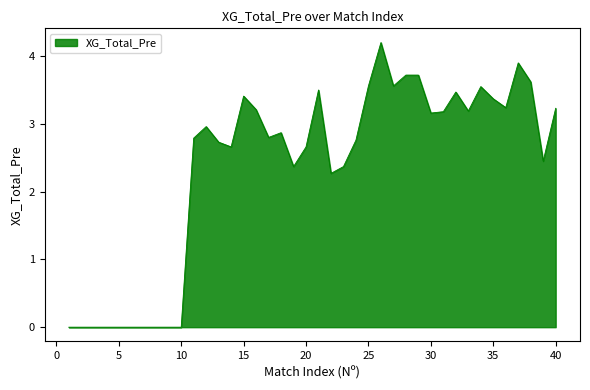

What is the greatest value displayed?

4.2